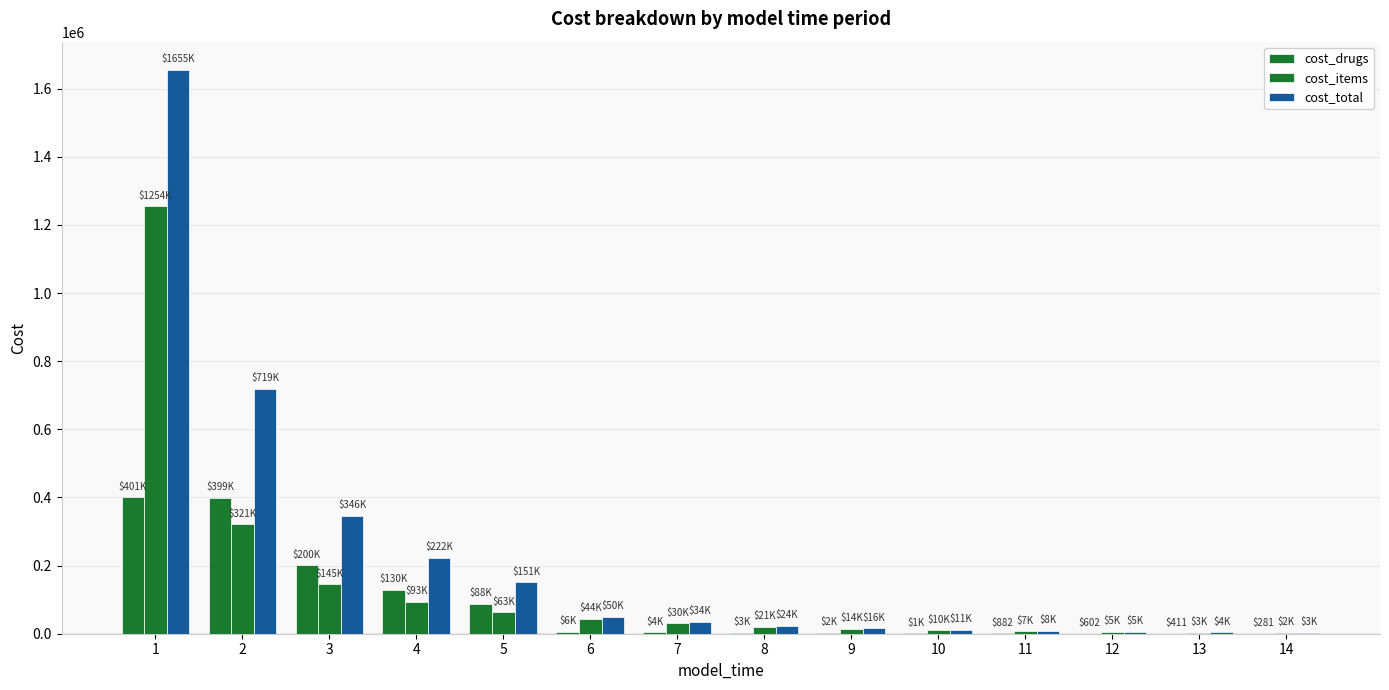

At which category is the sum across all series the highest?

1